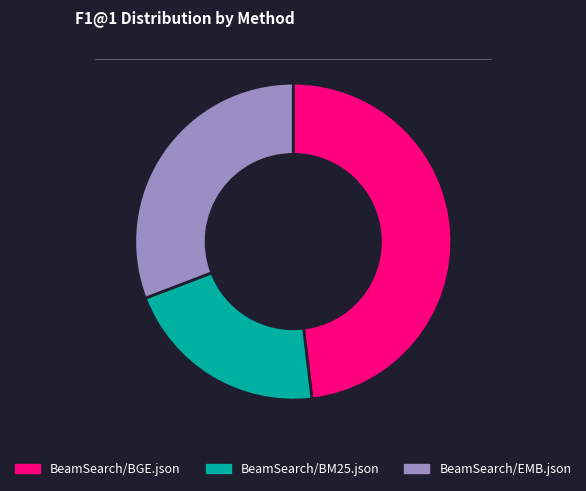

What is the largest slice in the pie chart?

BeamSearch/BGE.json